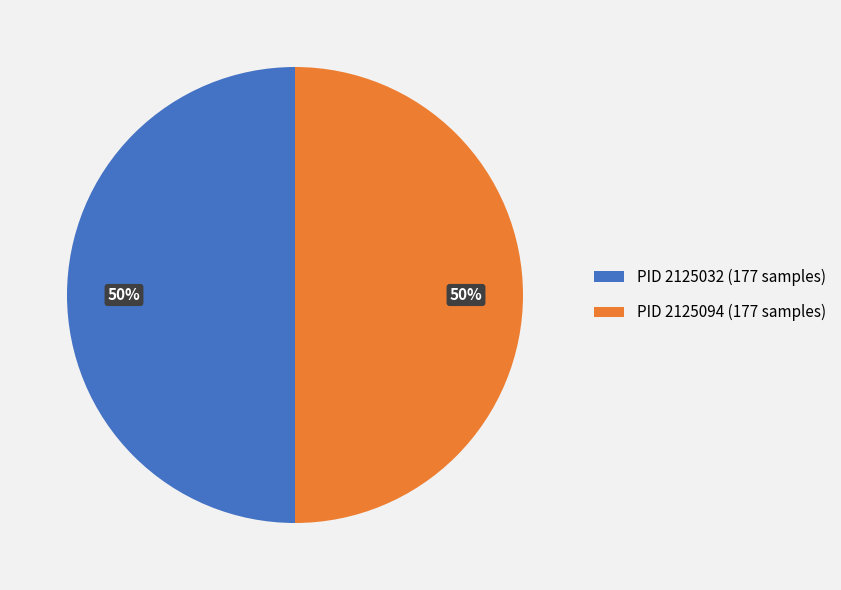

True or false: PID 2125094 (177 samples) accounts for 36% of the total.

False